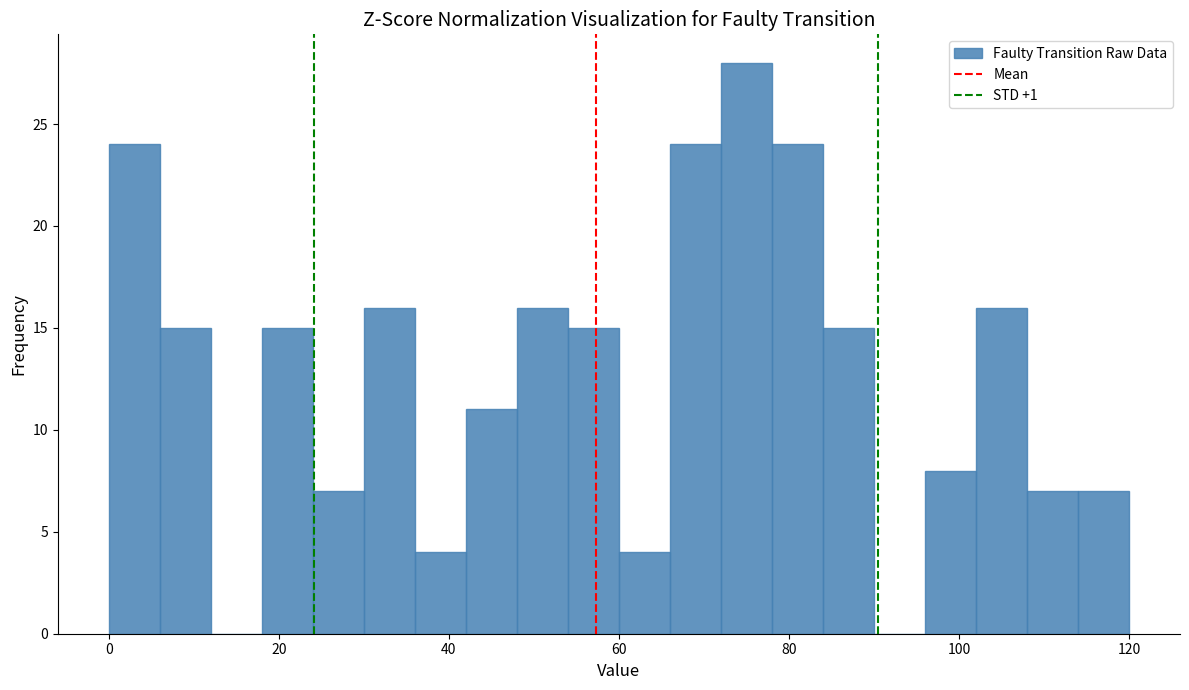

Around what value on the x-axis is the tallest bar? Give the approximate position of its centre, as read against the axis.

76